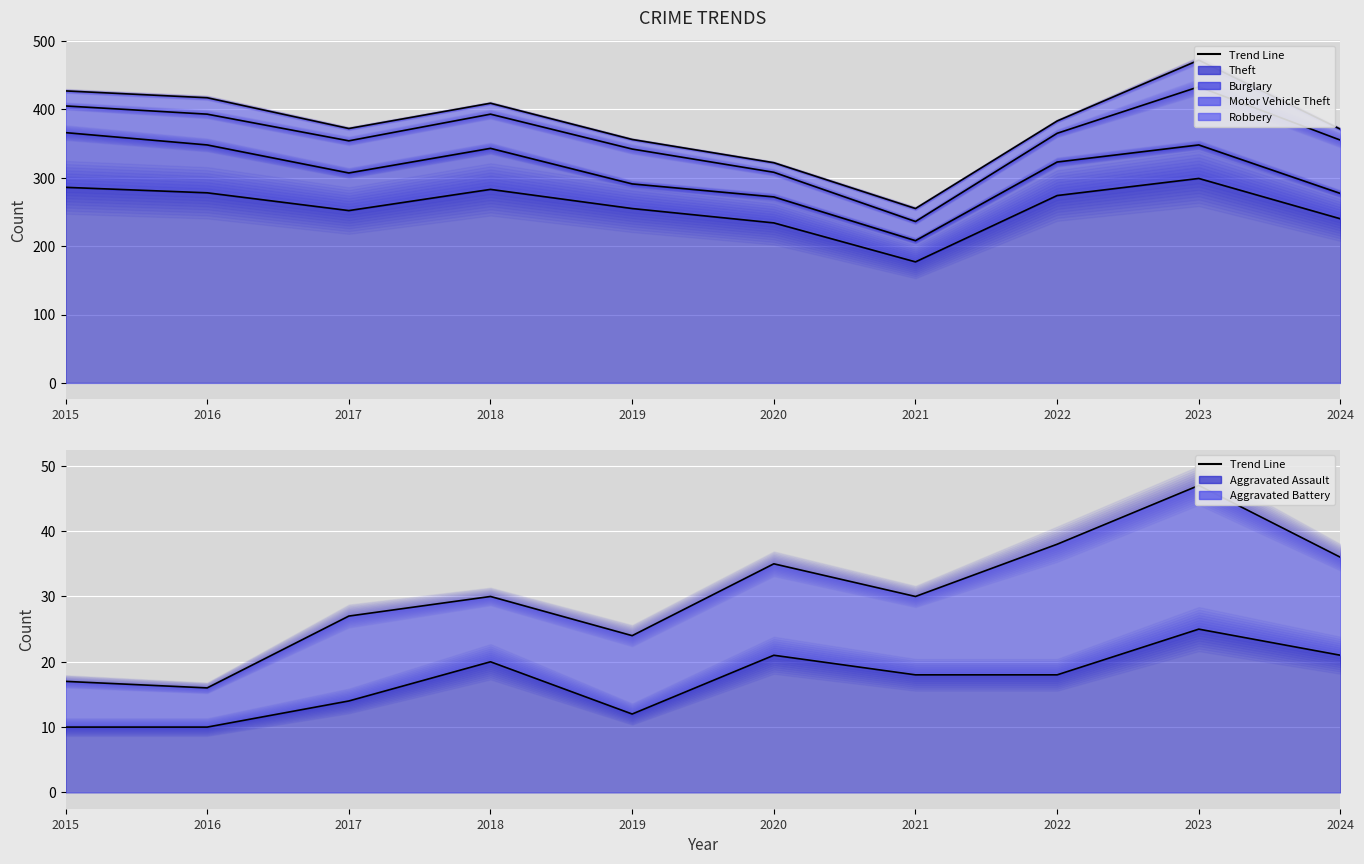

True or false: Burglary has more than 0 interior local peaks.

True